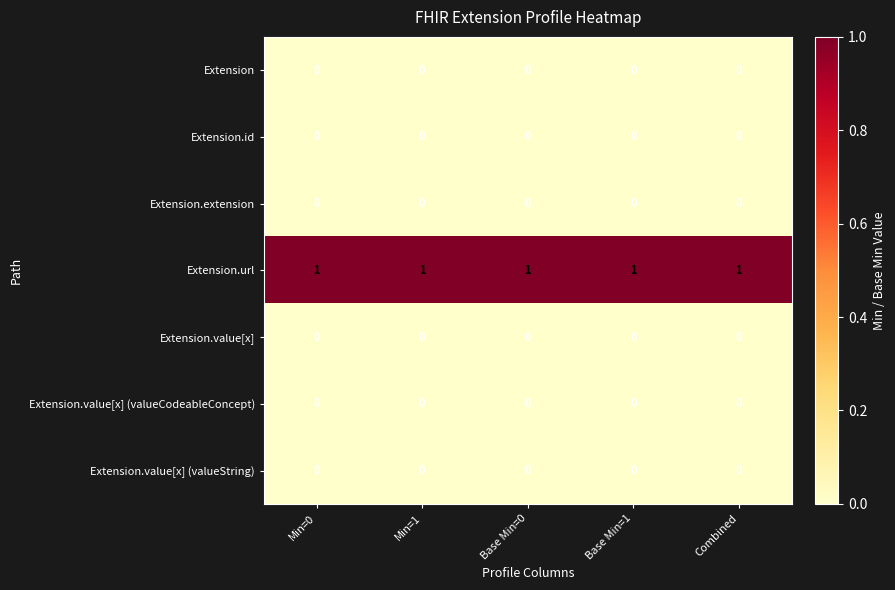

Is it true that Extension.url equals 1 at Combined?

True